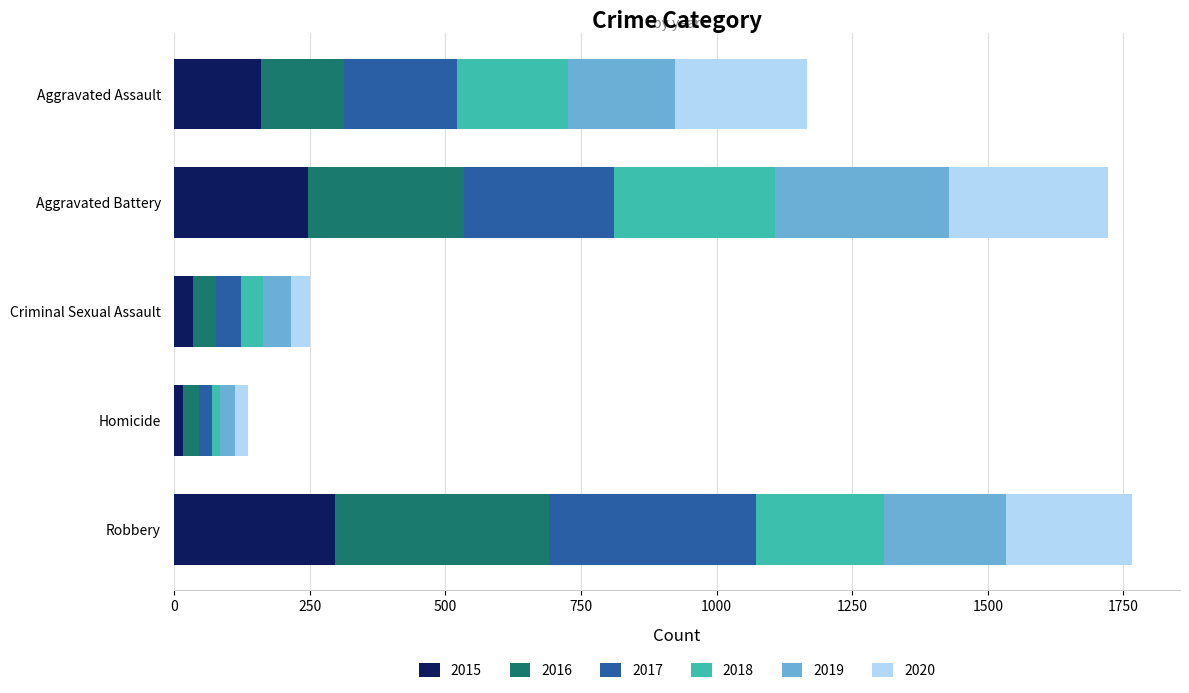

What is the total value across all series at Aggravated Assault?

1166